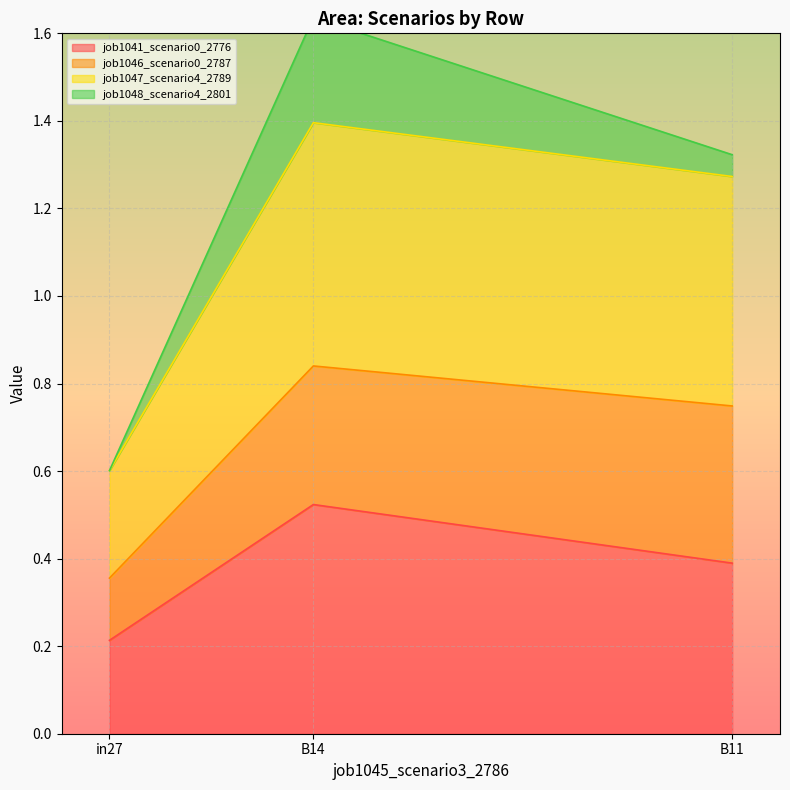

List the labels in order of job1047_scenario4_2789 value, largest first.

B14, B11, in27